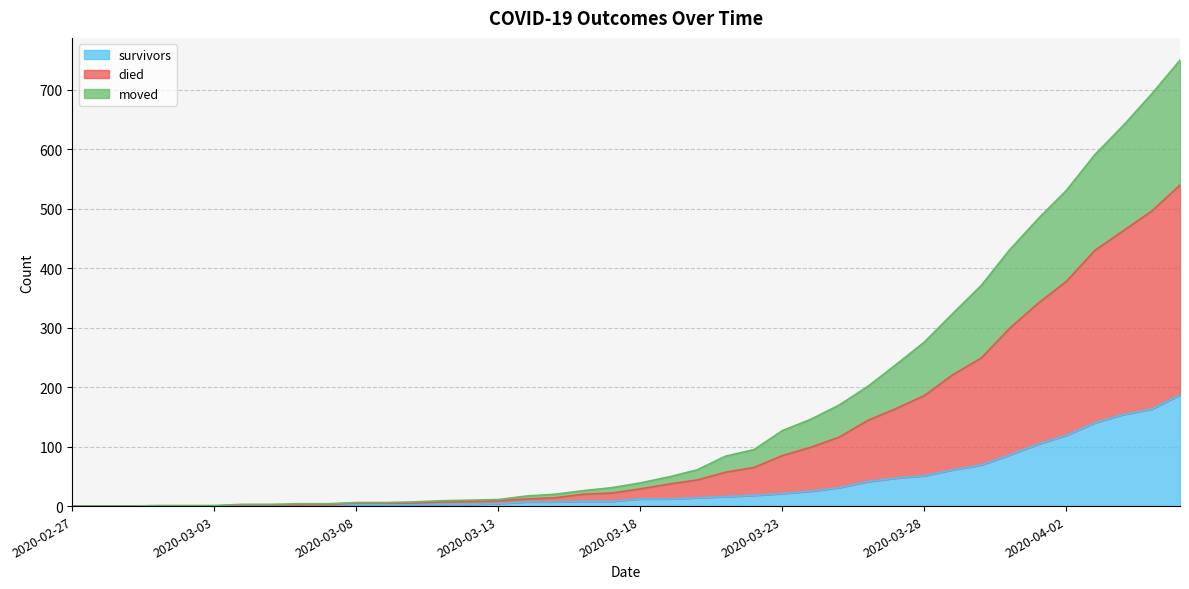

True or false: died has more than 2 interior local peaks.

False